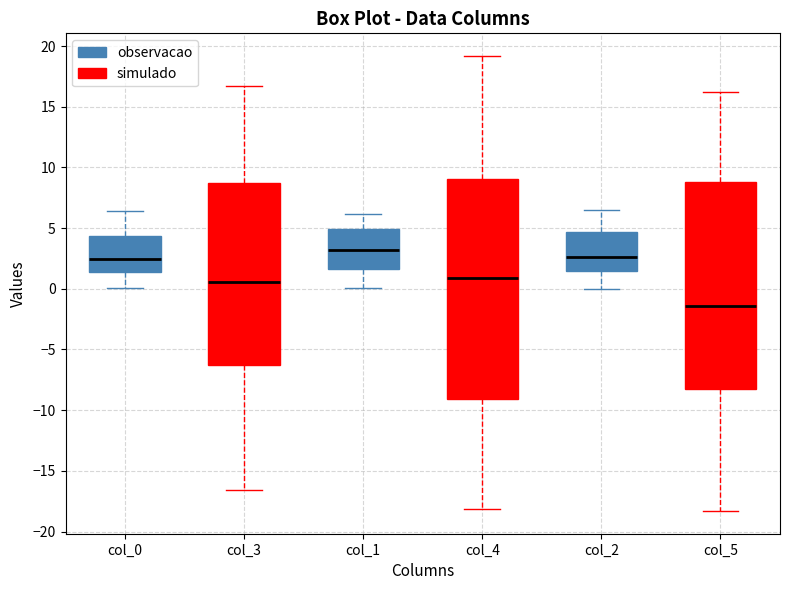

Which box has the highest median line?

col_1 (observacao)